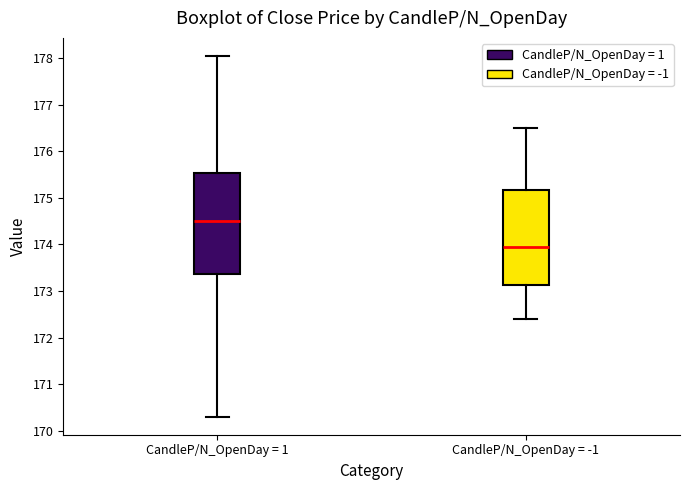

Which box's median line is the highest?

CandleP/N_OpenDay = 1